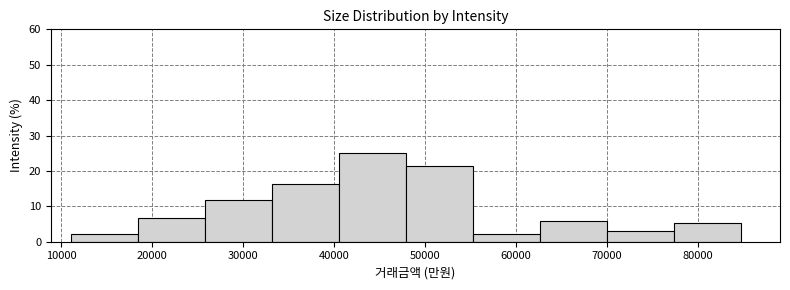

Over which range of the x-axis is the bar tallest?

41000 to 48000